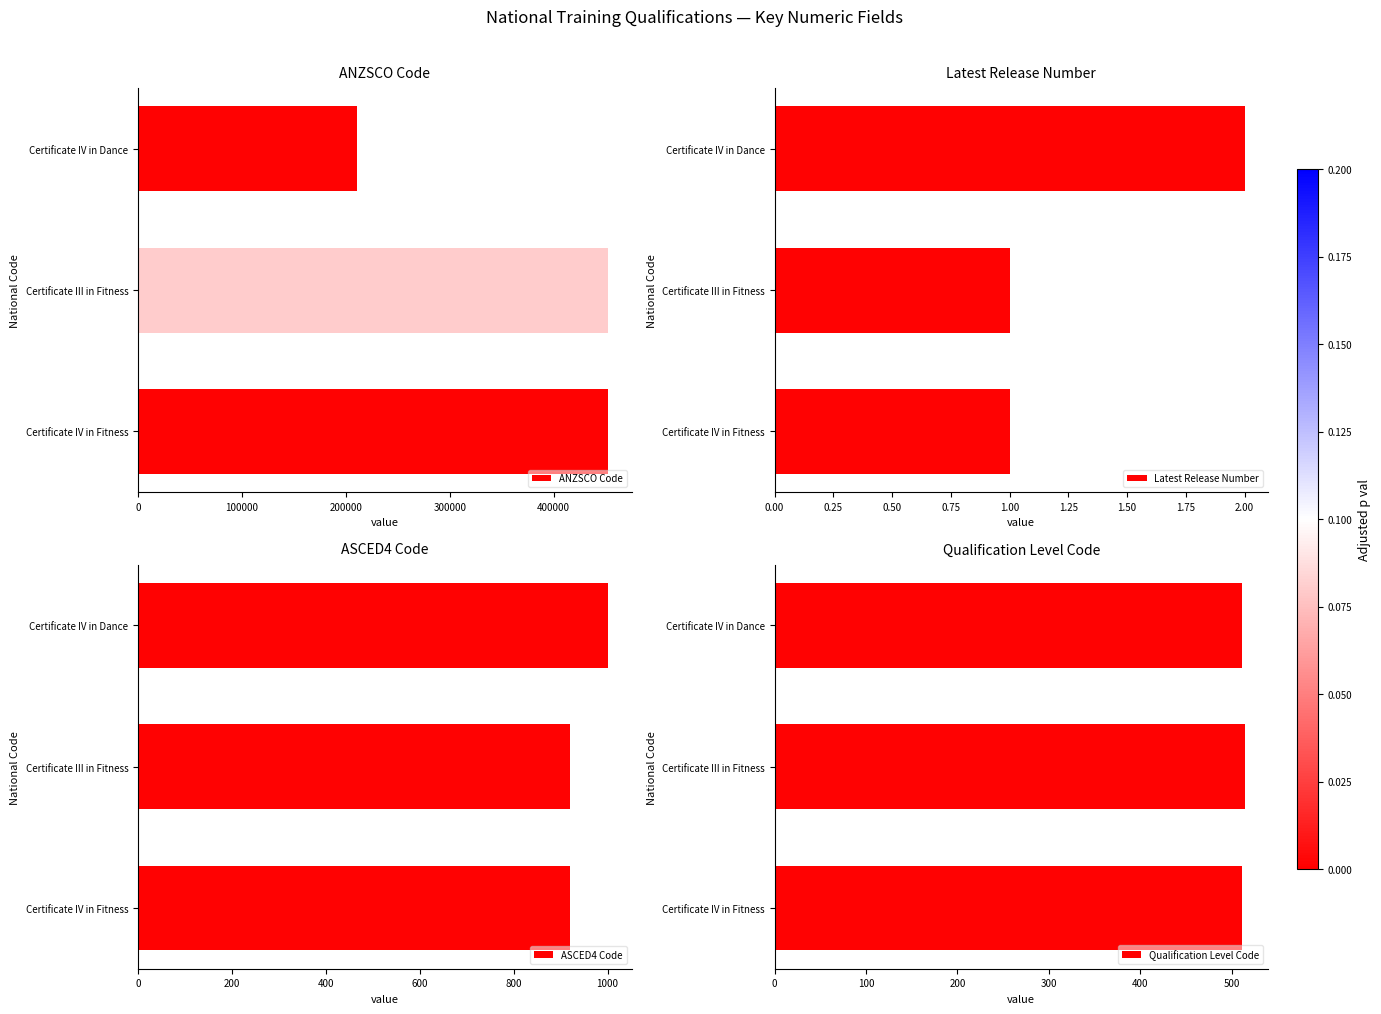

How many bars are there in each group?

4